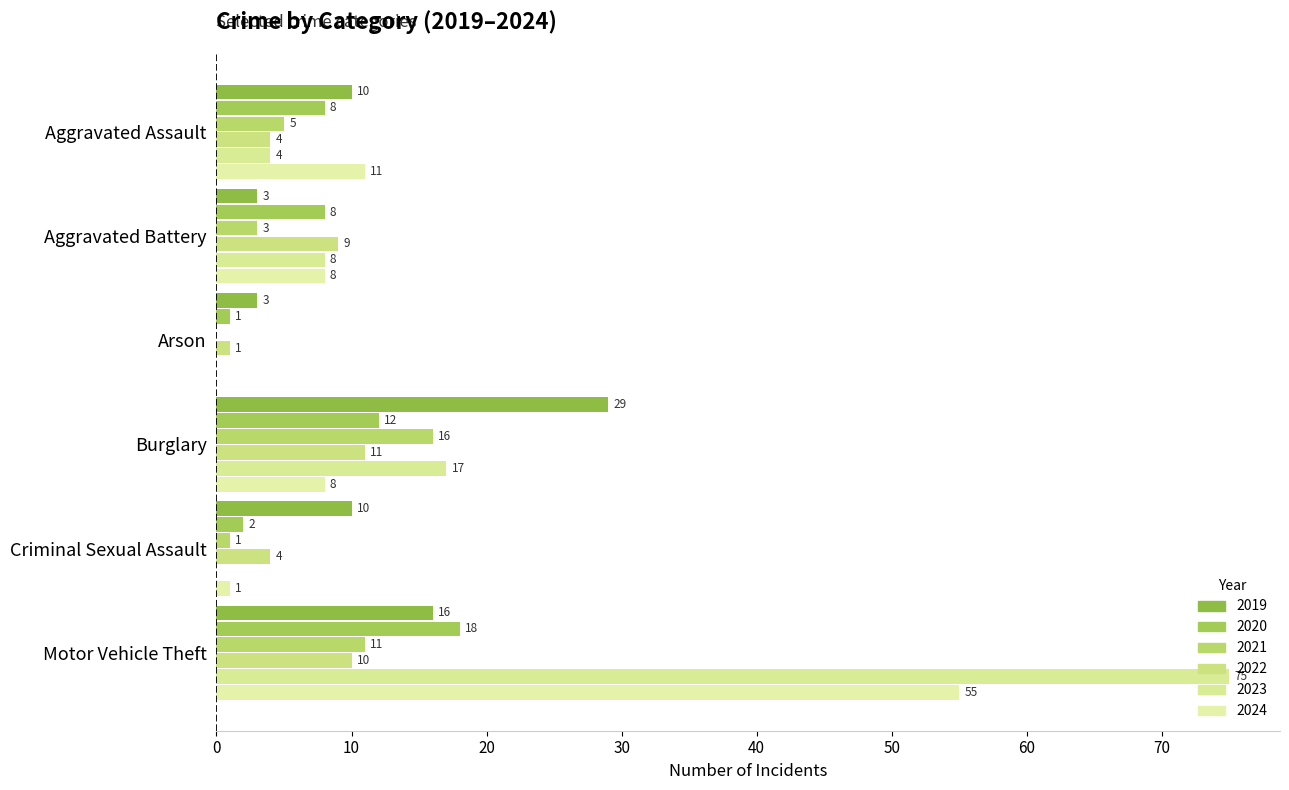

What are all the series names shown in the legend?

2019, 2020, 2021, 2022, 2023, 2024